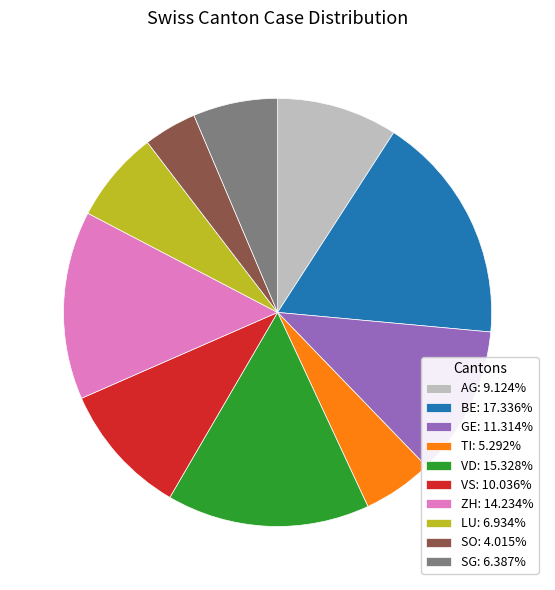

Combined, do LU: 6.934% and SG: 6.387% account for over 50%?

No